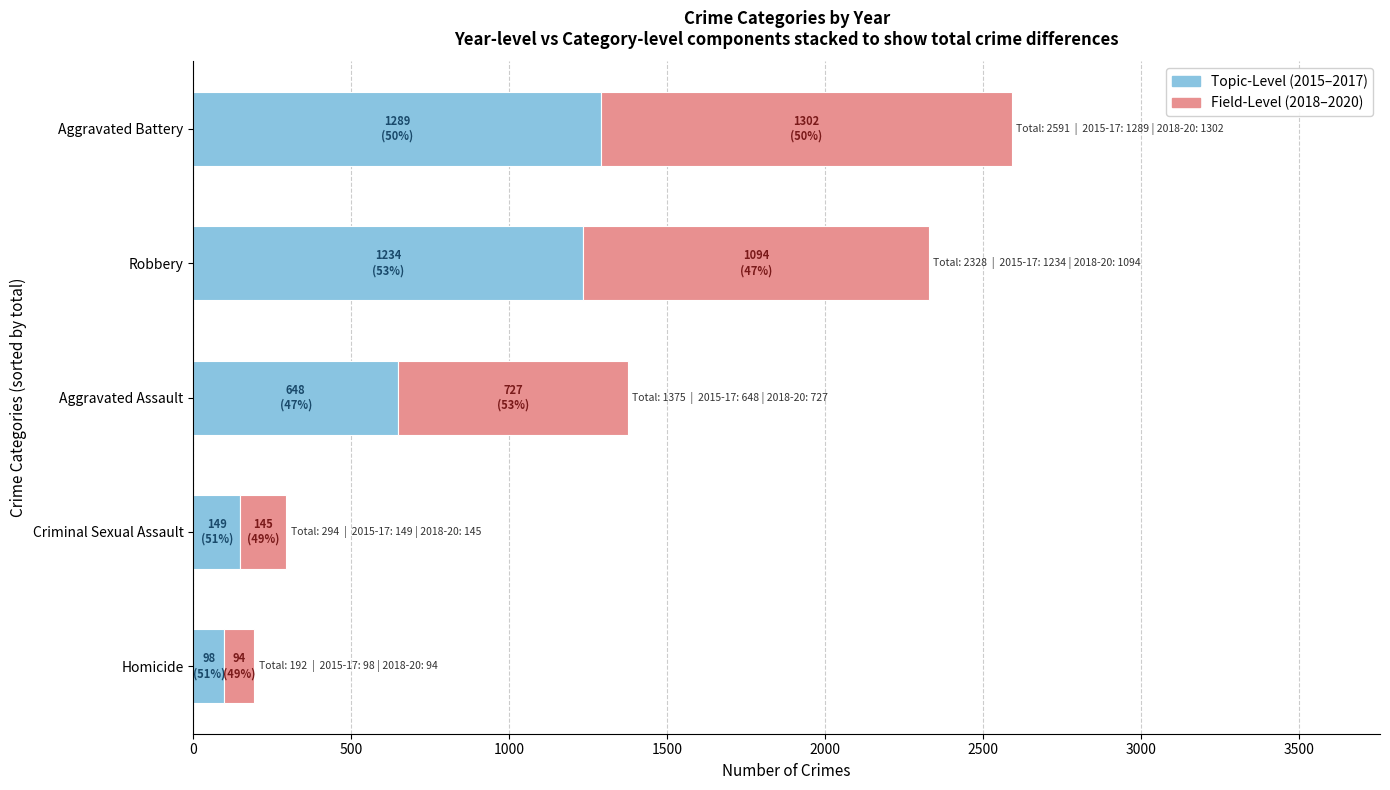

At which category is the sum across all series the highest?

Aggravated Battery